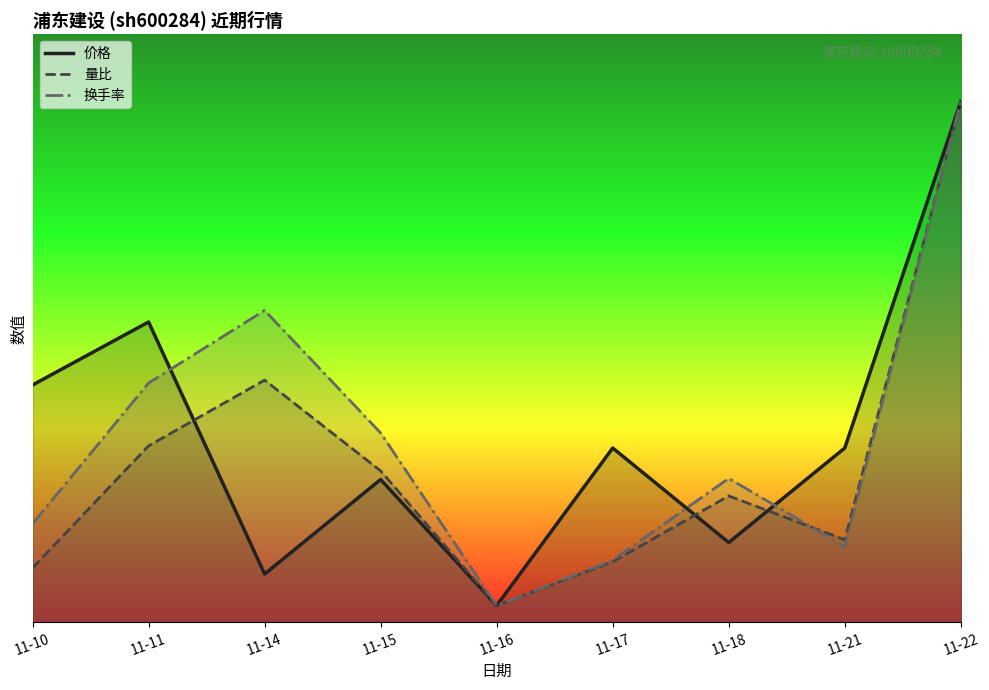

What is the difference between the 换手率 values at 11-21 and 11-10?

0.1